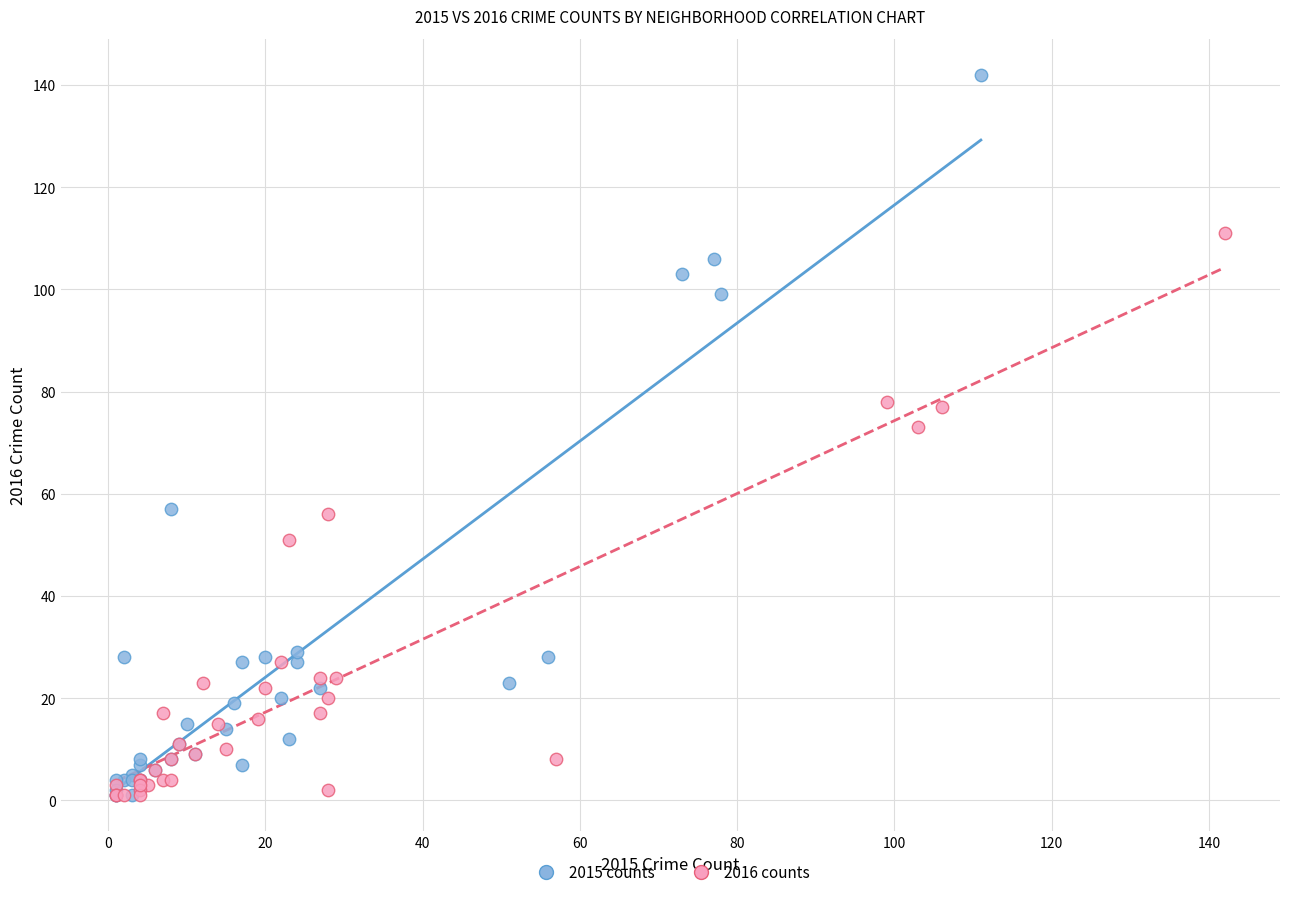

Which series has the largest Y range (max minus min)?

2015 counts